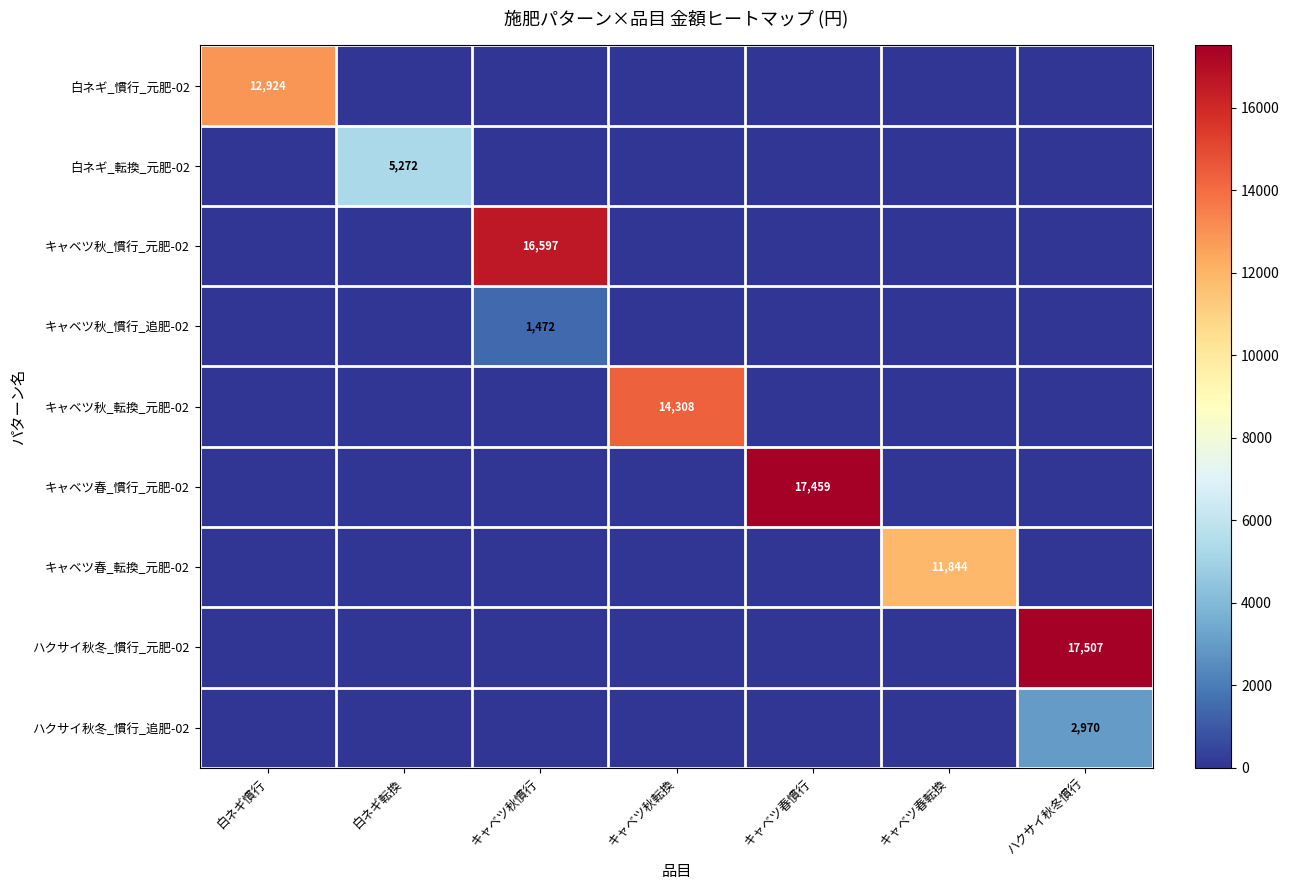

Is it true that キャベツ春_転換_元肥-02 equals 15892 at キャベツ春転換?

False